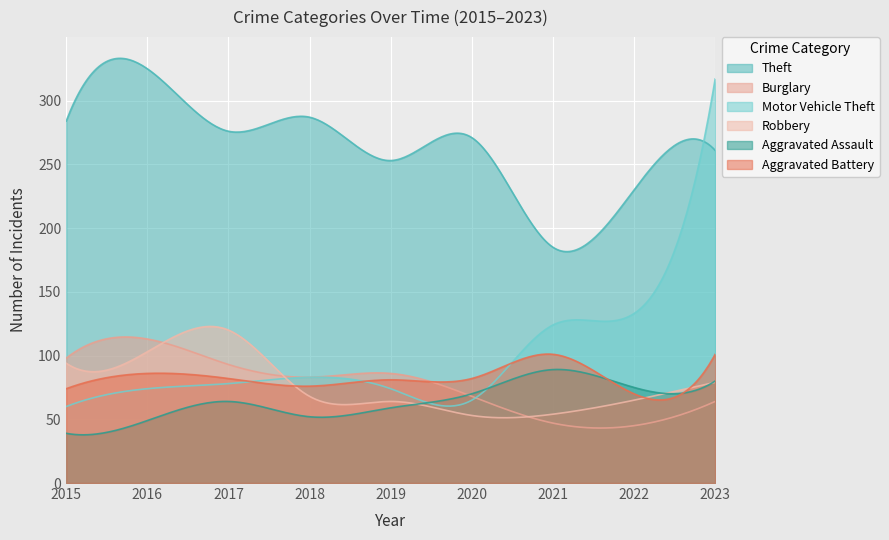

After their last crossing, which series has the higher values: Aggravated Assault or Motor Vehicle Theft?

Motor Vehicle Theft